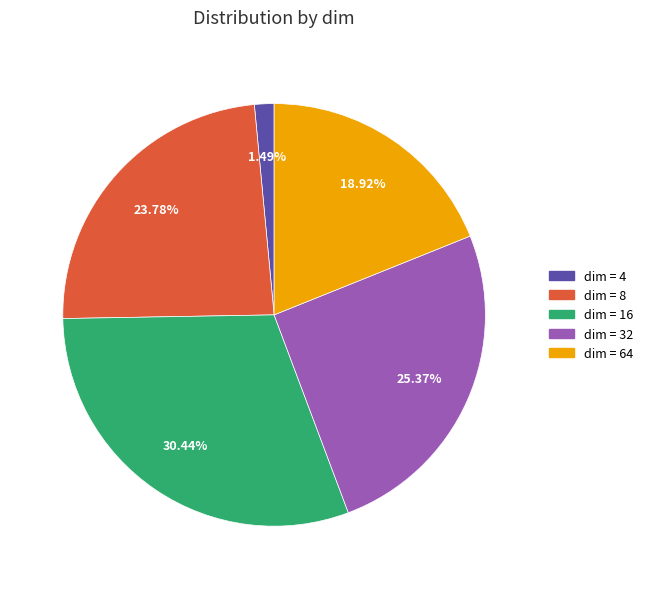

Is there a majority slice in this chart?

No